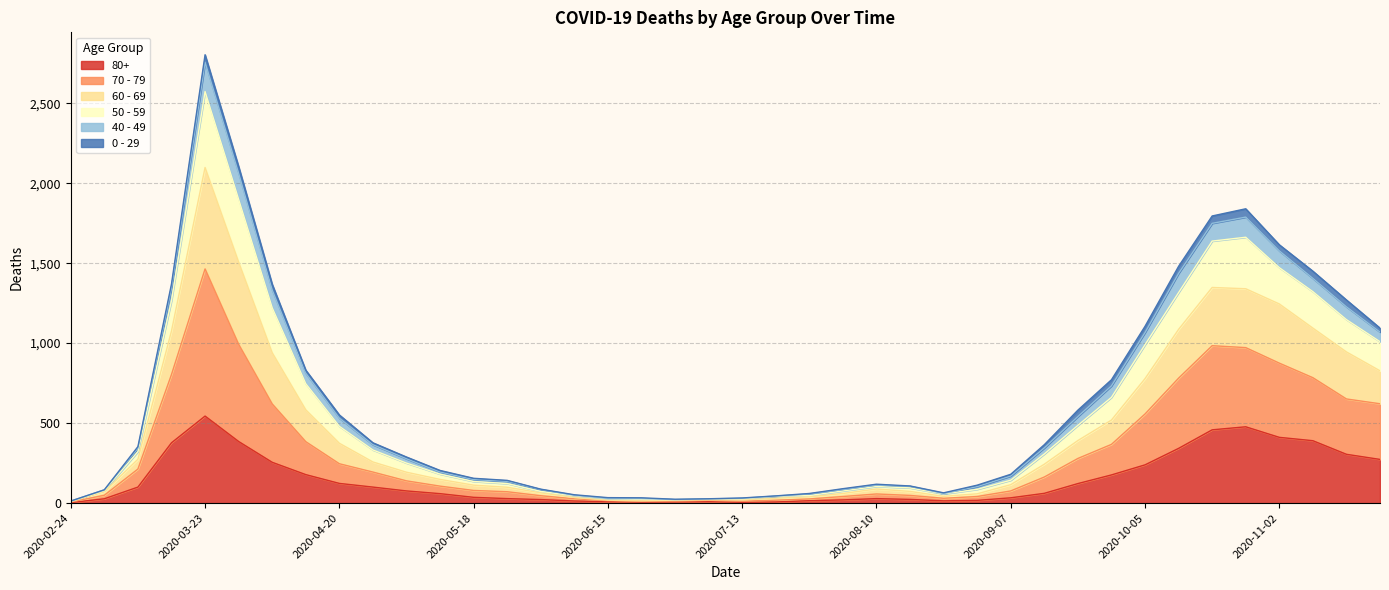

At which category is the sum across all series the highest?

2020-03-23